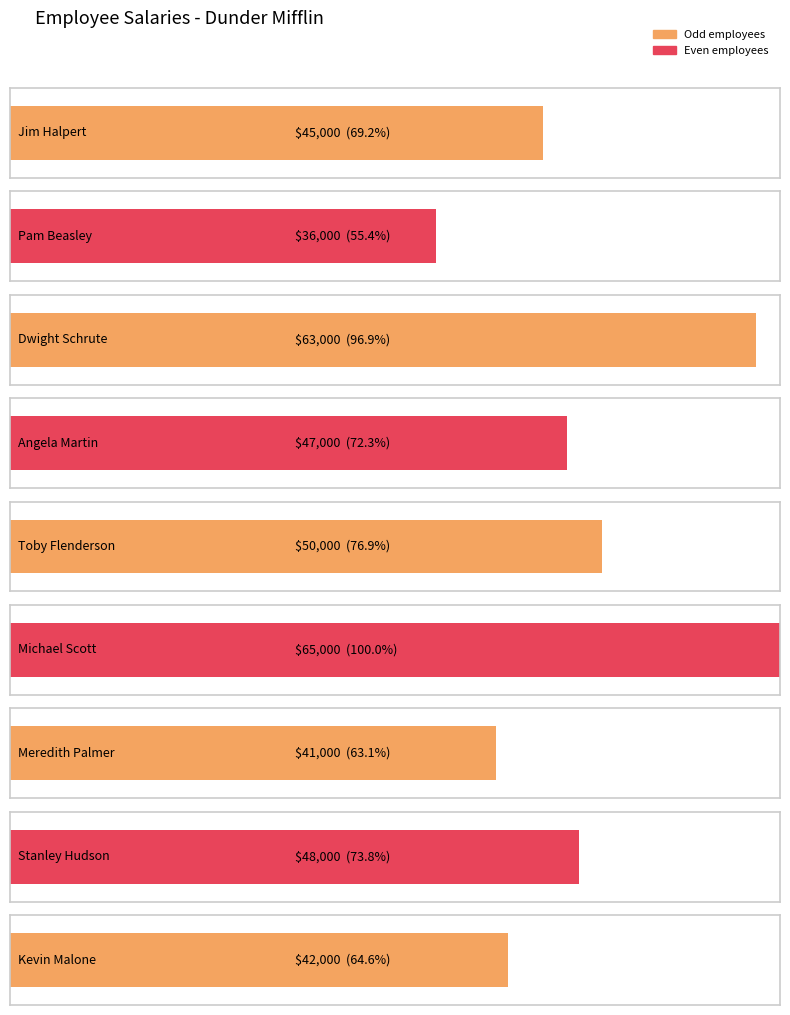

Are the bars grouped side by side (vs. stacked)?

No